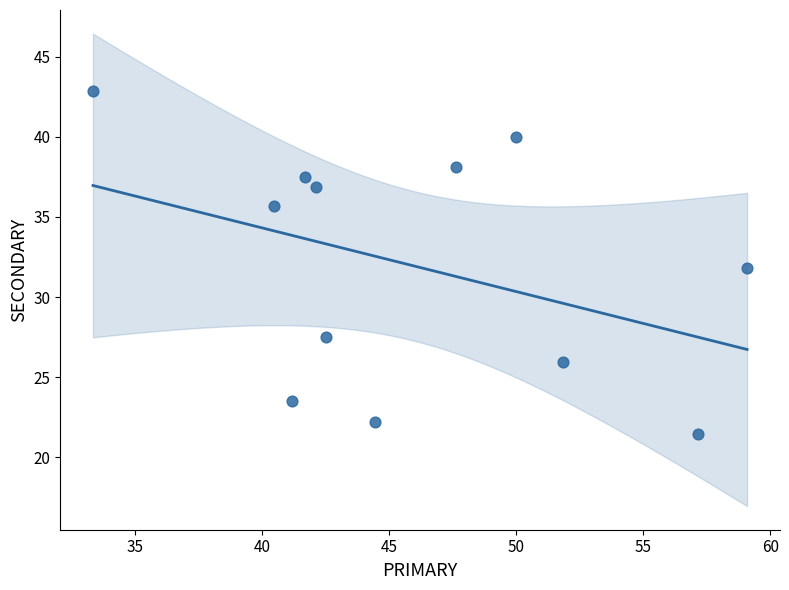

What is the range of Y values (max minus min)?

21.4